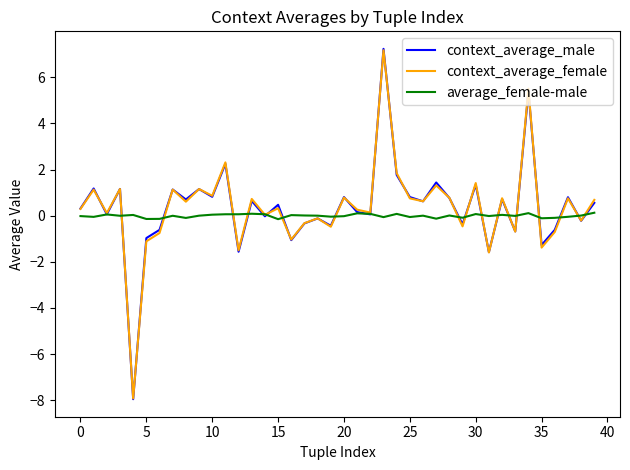

Which series has the widest spread of values?

context_average_male